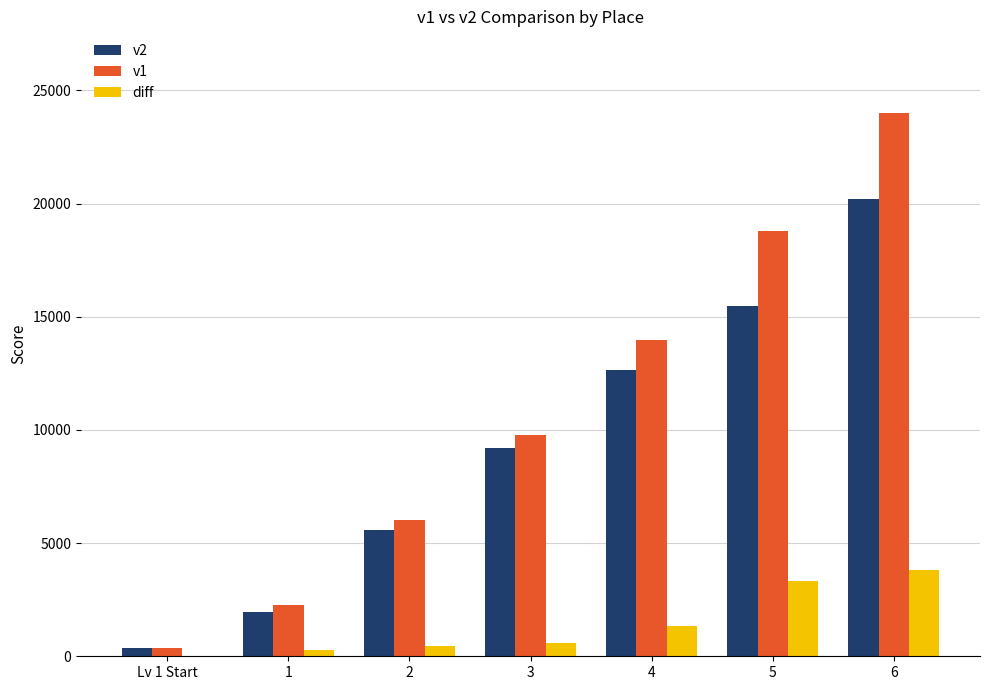

What is the sum of all v1 values?

75228